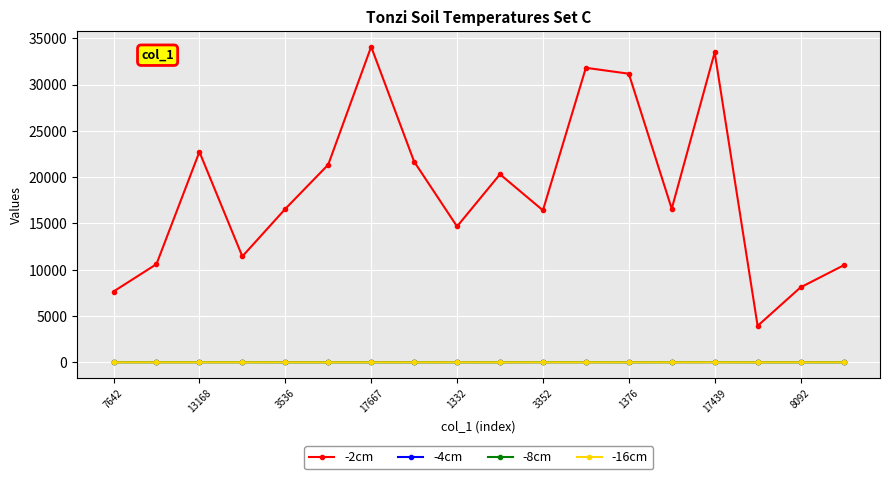

Which series has the largest total across all categories?

-2cm